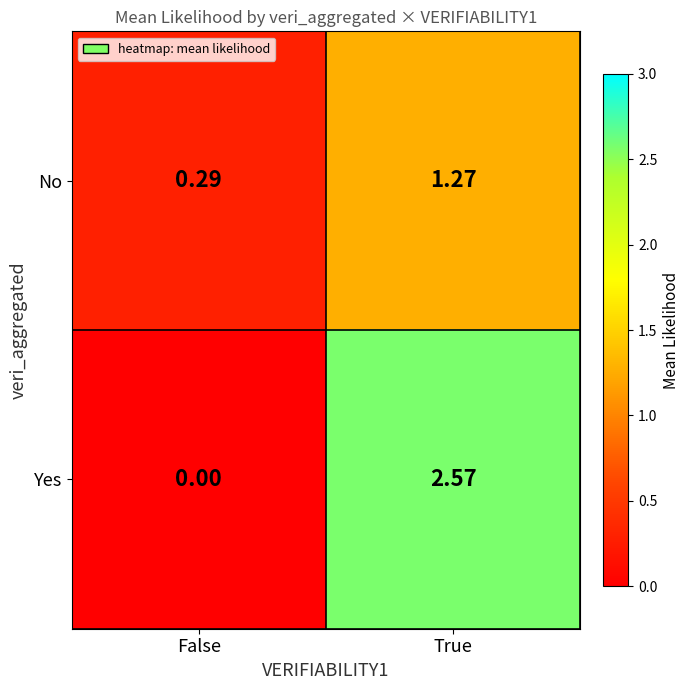

Which category has the lowest value in the No series?

False